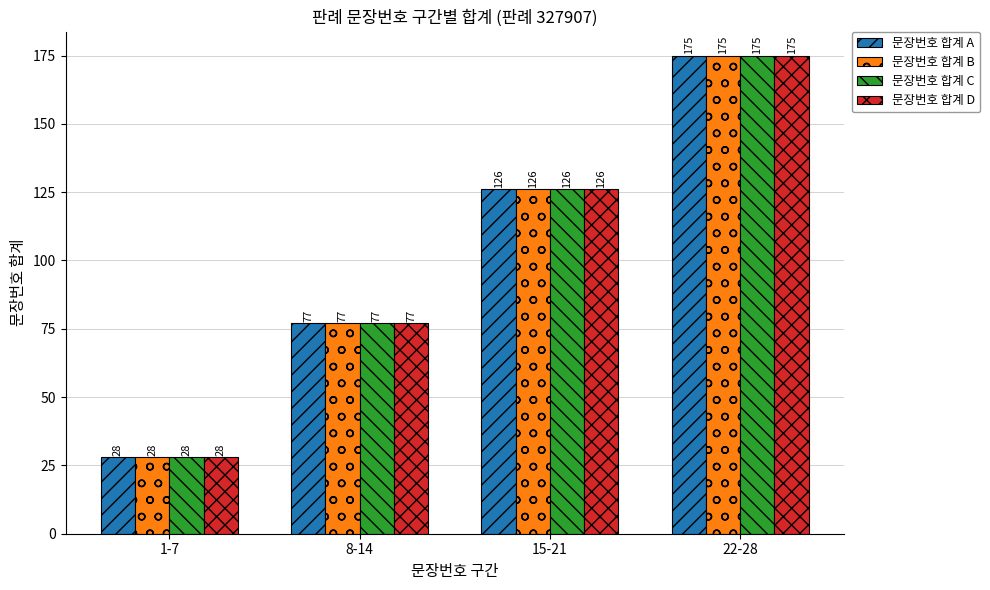

Where is 문장번호 합계 B nearest to the value 101?

8-14